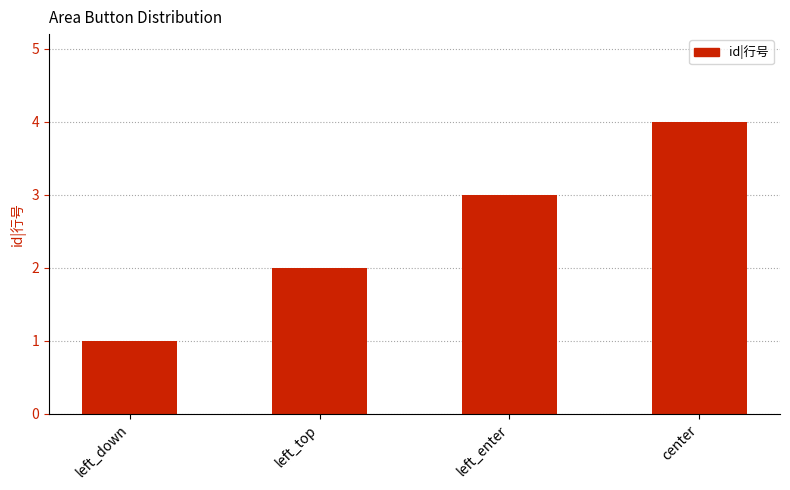

Reading left to right, transcribe all the data shown in this chart.

1	2	3	4